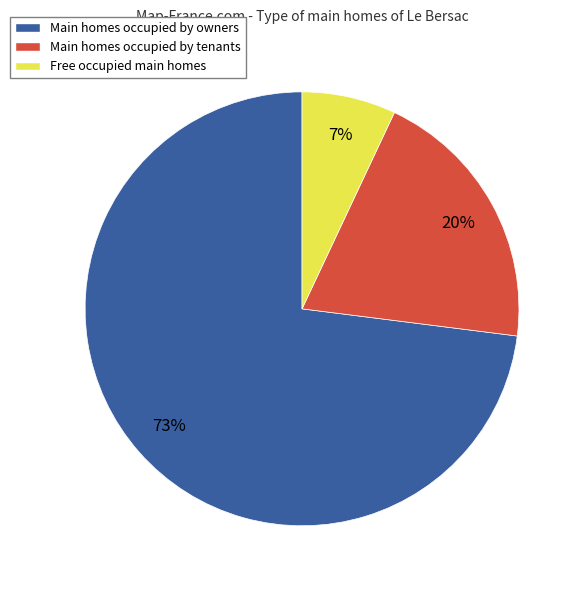

Between Free occupied main homes and Main homes occupied by owners, which is larger?

Main homes occupied by owners